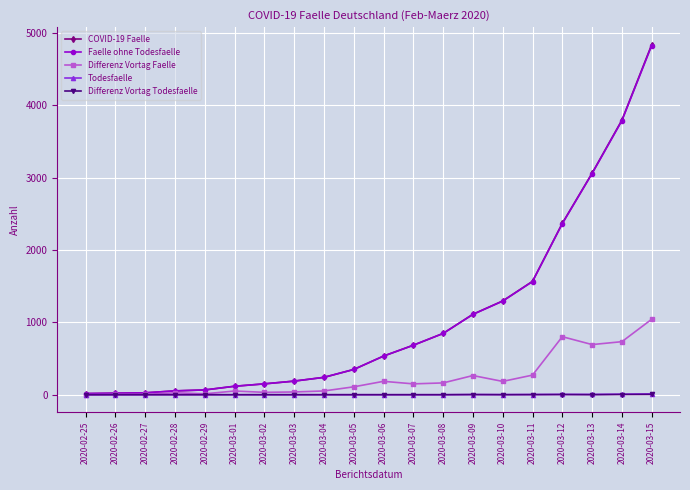

At which category is the sum across all series the highest?

2020-03-15